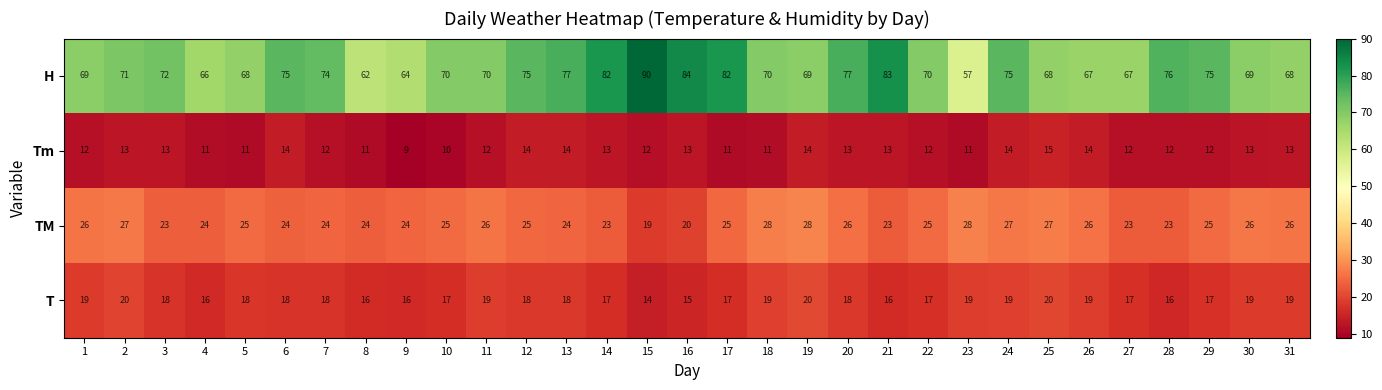

Which series has the largest total across all categories?

H